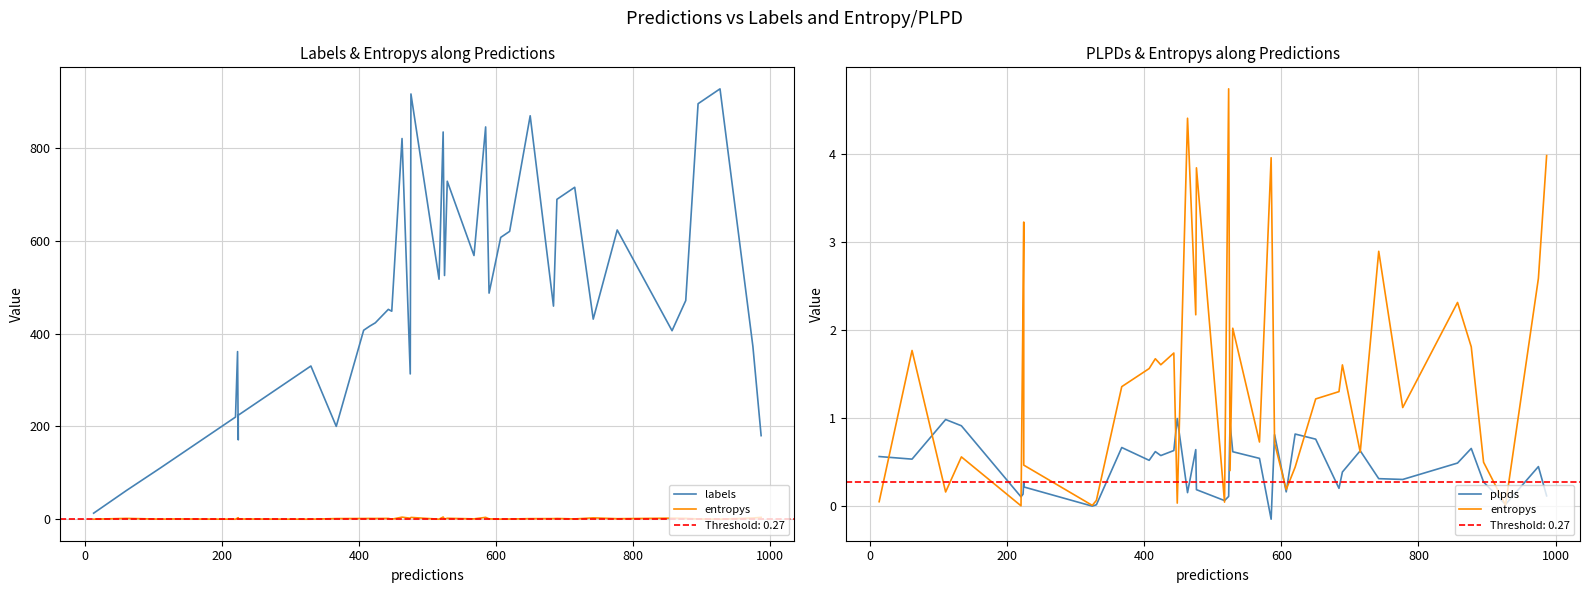

How many series are shown in this chart?

3